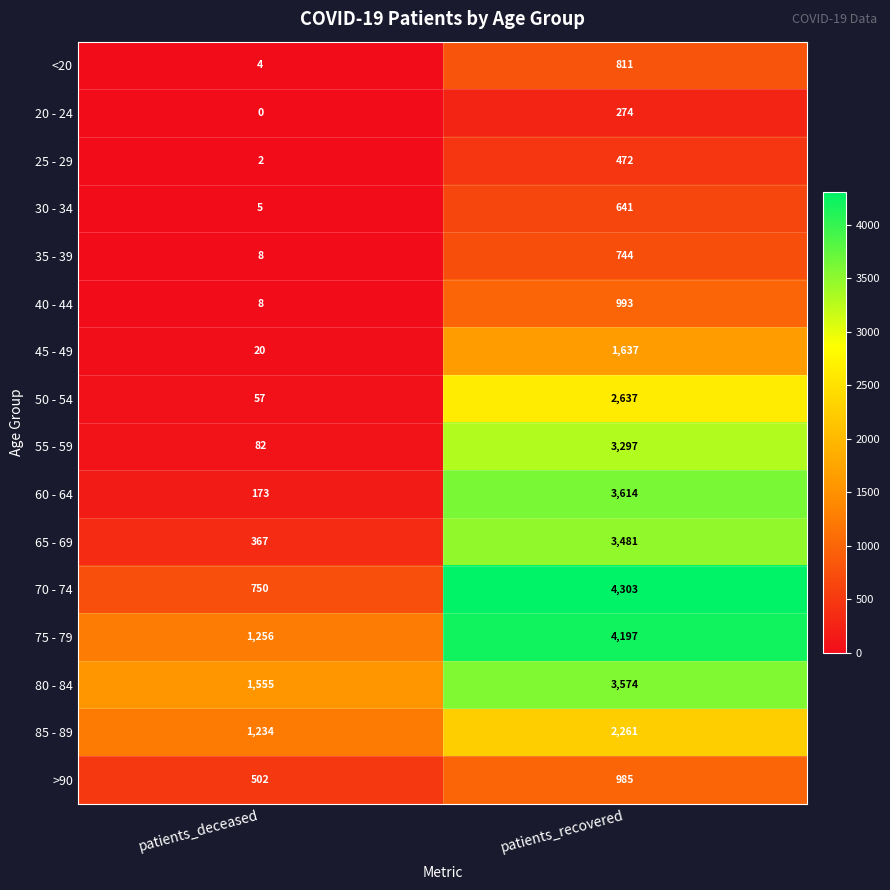

Which series changed the most between patients_deceased and patients_recovered?

70 - 74